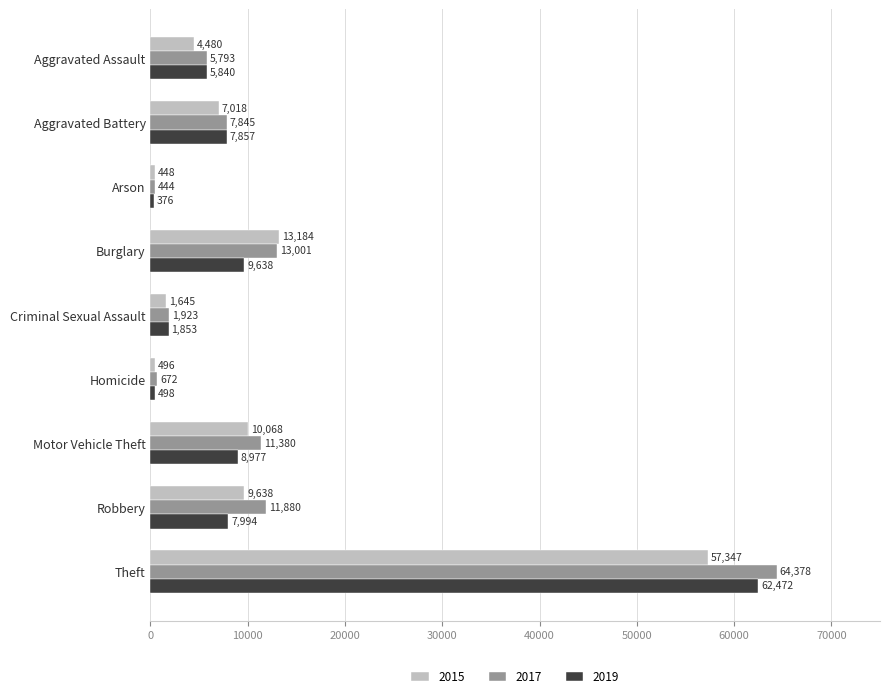

How many distinct data groups are displayed?

3